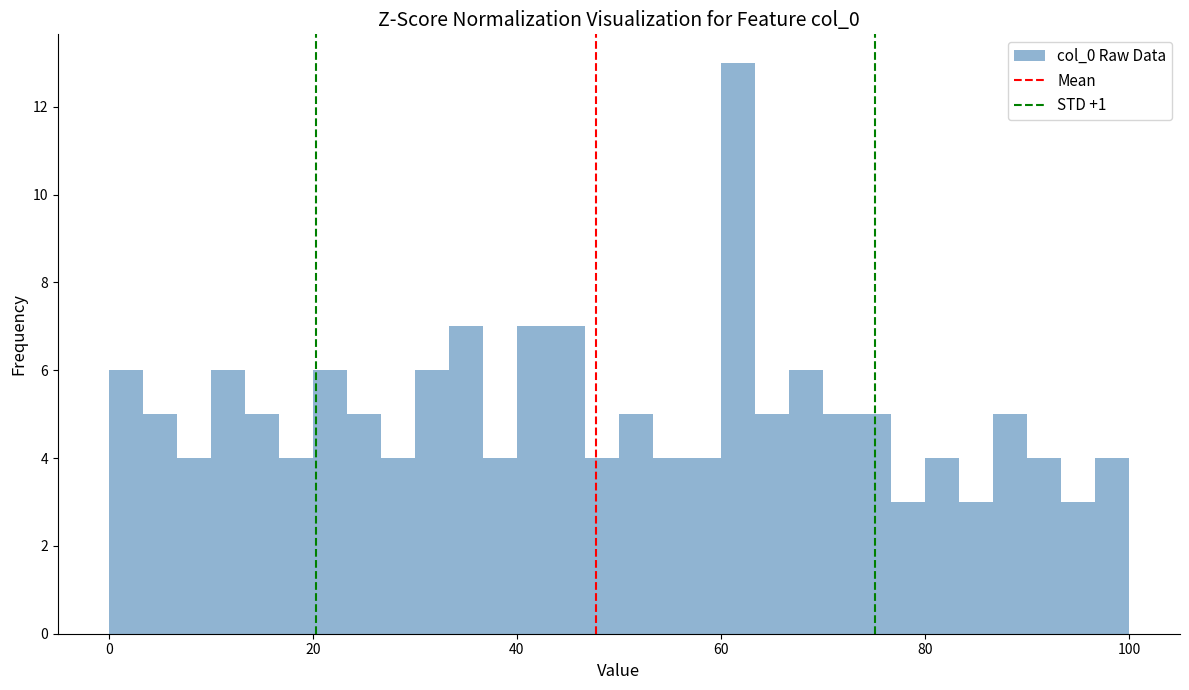

Around what value on the x-axis is the tallest bar? Give the approximate position of its centre, as read against the axis.

62